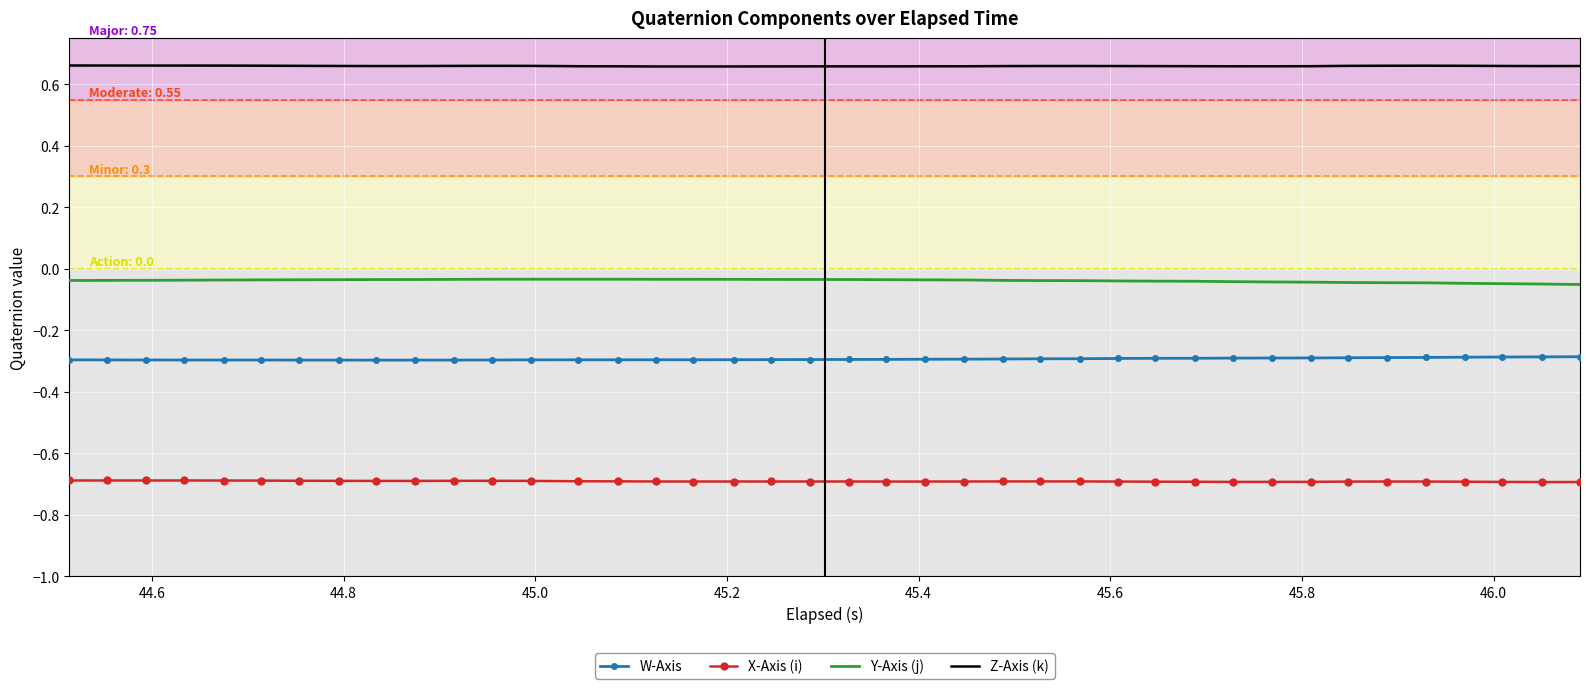

List the series in order of their peak value, lowest first.

X-Axis (i), W-Axis, Y-Axis (j), Z-Axis (k)